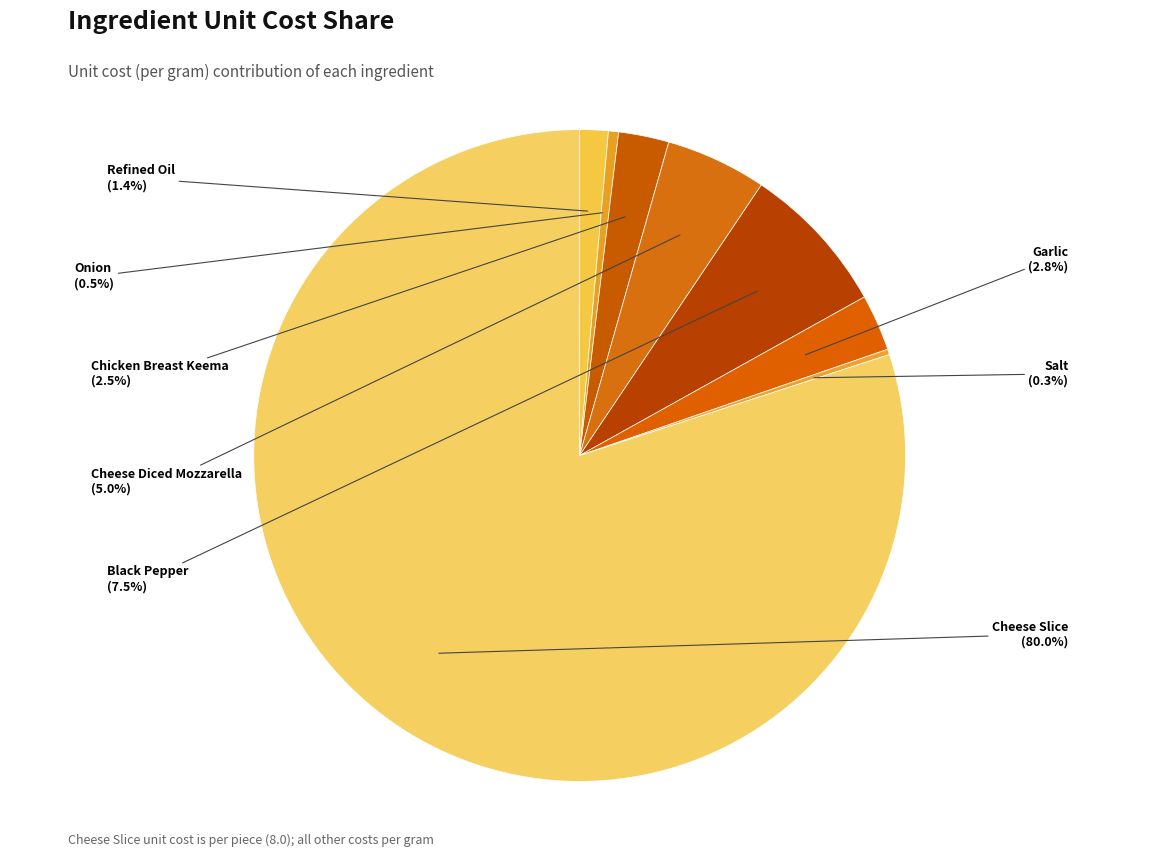

Which category accounts for the majority?

Cheese Slice